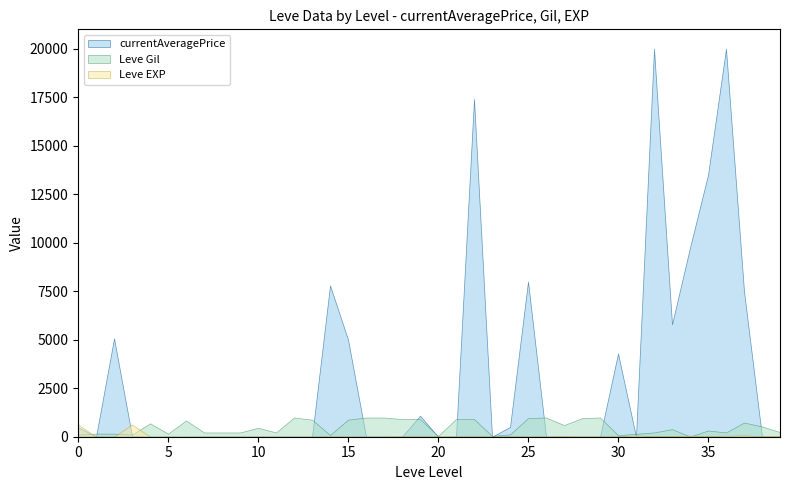

What is the maximum value for Leve Gil?

990.0